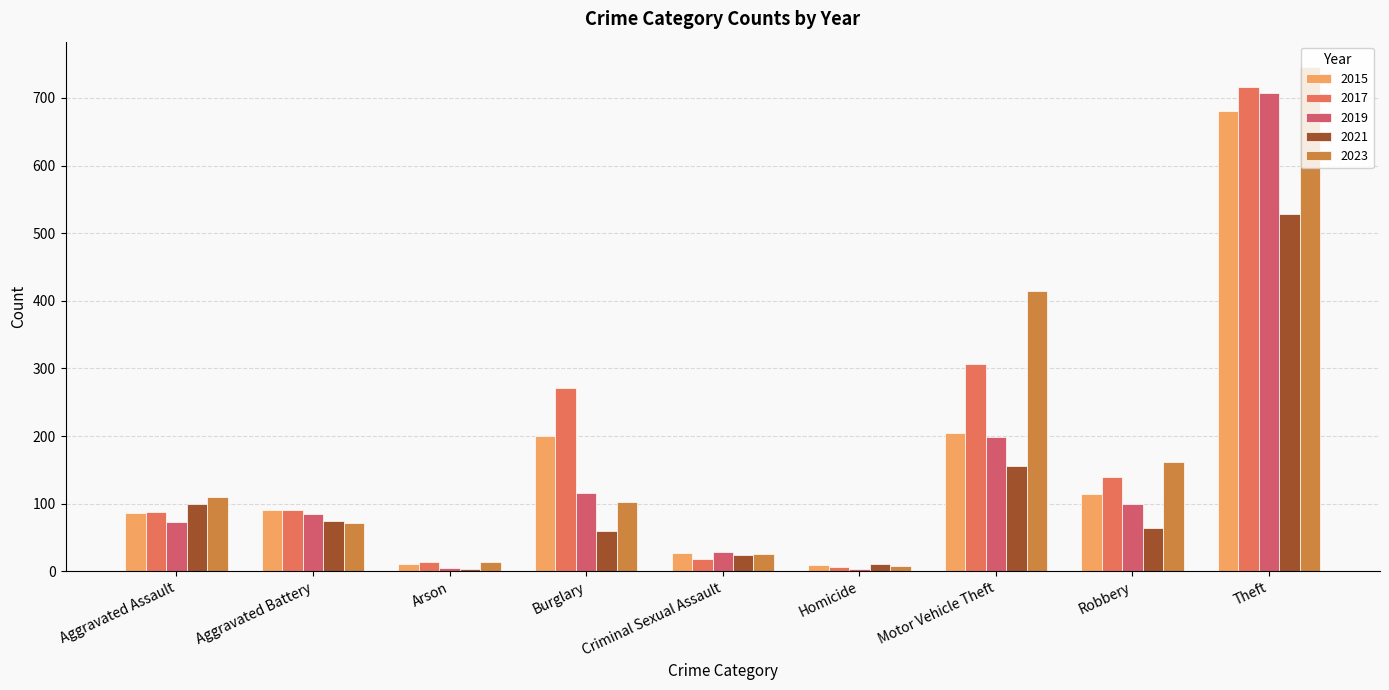

What is the difference between the 2021 values at Arson and Robbery?

60